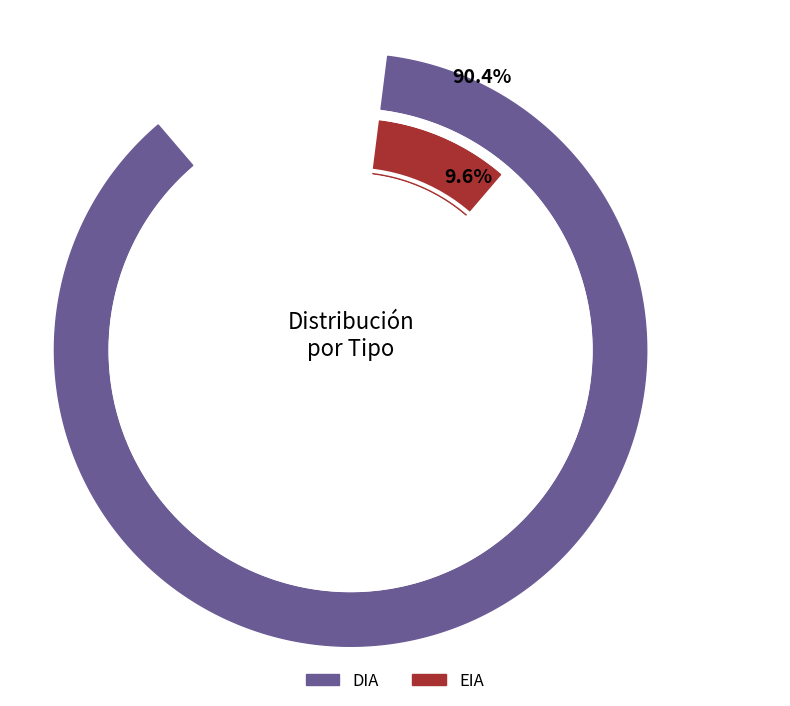

Rank the categories by value from lowest to highest.

EIA, DIA